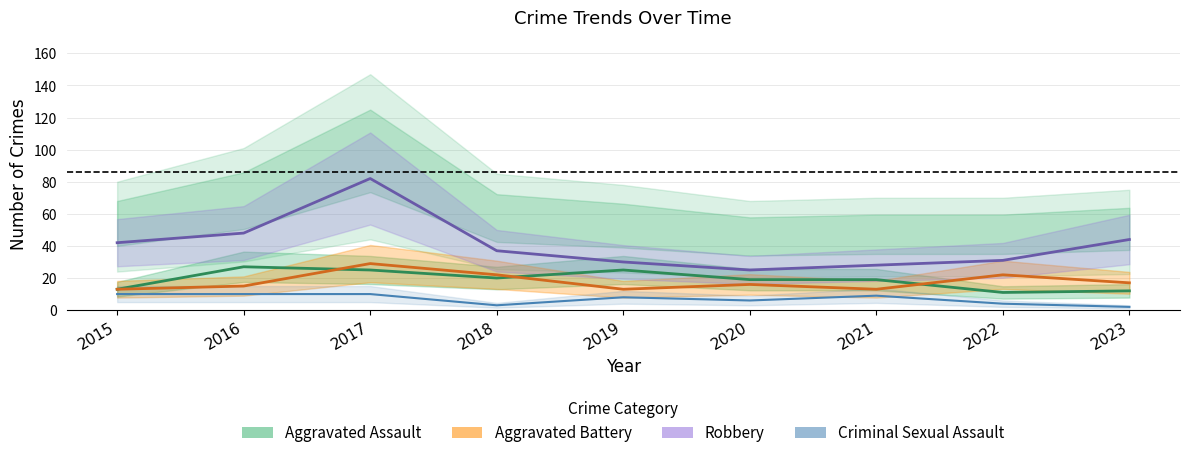

What is the difference between the highest and lowest values at 2015?

32